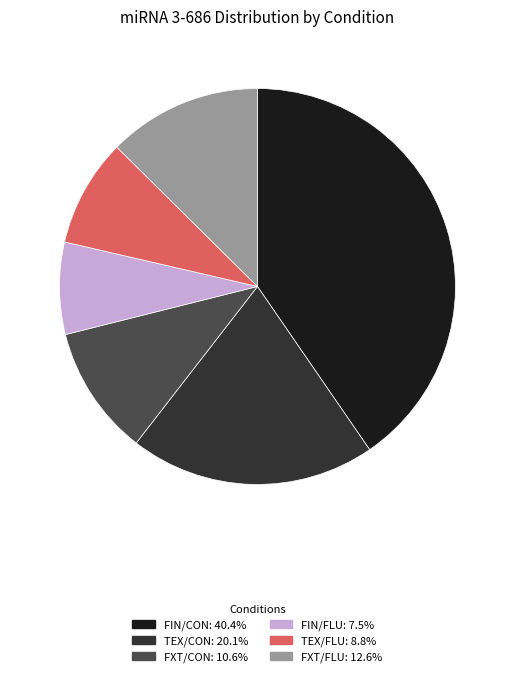

Does TEX/CON account for over 50% of the chart?

No